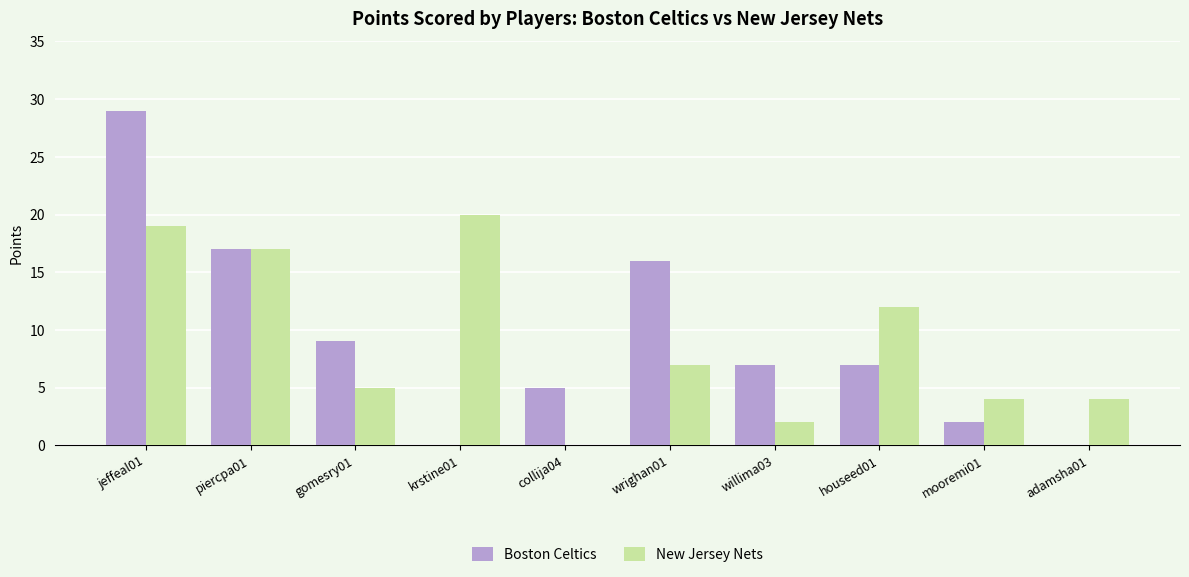

The New Jersey Nets series shows 2 at wrighan01. True or false?

False